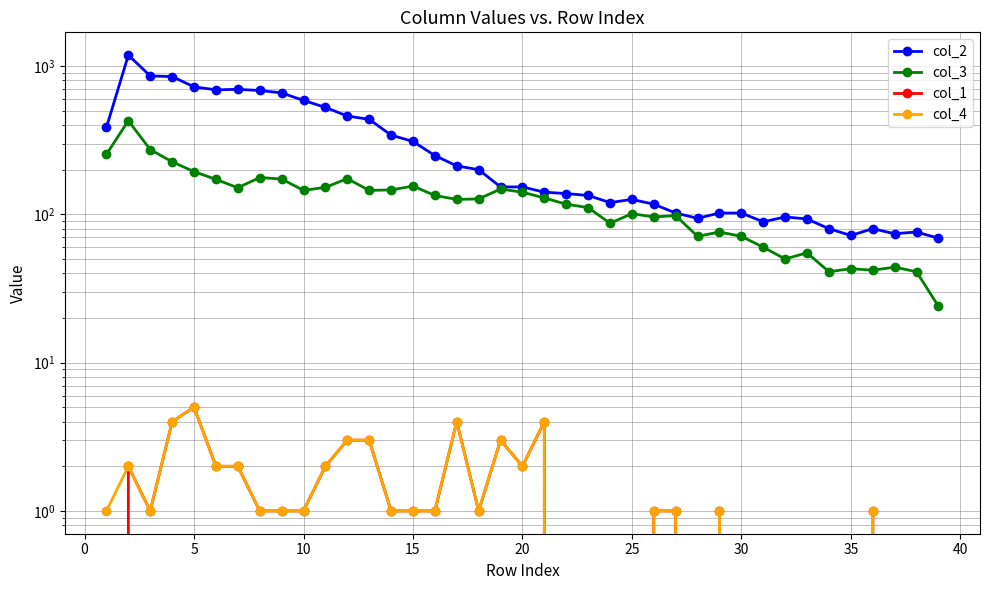

True or false: col_1 and col_3 intersect in this chart.

False